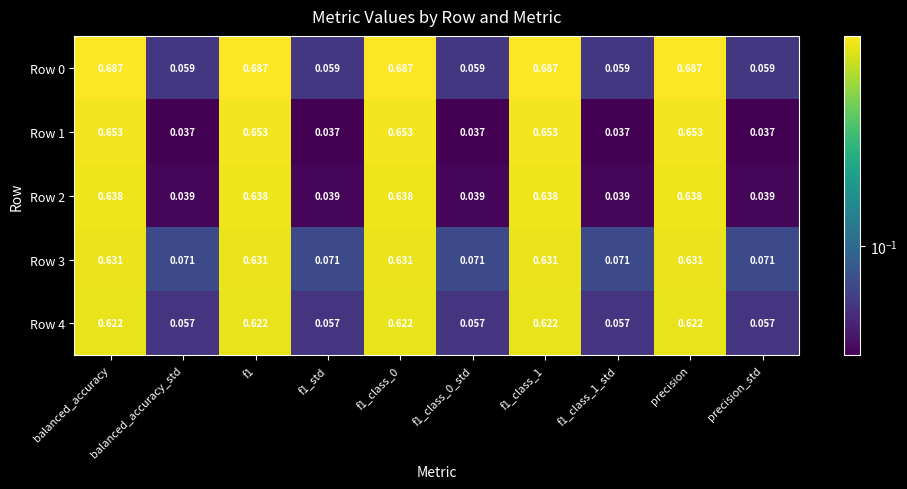

Reading right to left, transcribe all the data shown in this chart.

Row 0: precision_std=0.1	precision=0.7	f1_class_1_std=0.1	f1_class_1=0.7	f1_class_0_std=0.1	f1_class_0=0.7	f1_std=0.1	f1=0.7	balanced_accuracy_std=0.1	balanced_accuracy=0.7
Row 1: precision_std=0.0	precision=0.7	f1_class_1_std=0.0	f1_class_1=0.7	f1_class_0_std=0.0	f1_class_0=0.7	f1_std=0.0	f1=0.7	balanced_accuracy_std=0.0	balanced_accuracy=0.7
Row 2: precision_std=0.0	precision=0.6	f1_class_1_std=0.0	f1_class_1=0.6	f1_class_0_std=0.0	f1_class_0=0.6	f1_std=0.0	f1=0.6	balanced_accuracy_std=0.0	balanced_accuracy=0.6
Row 3: precision_std=0.1	precision=0.6	f1_class_1_std=0.1	f1_class_1=0.6	f1_class_0_std=0.1	f1_class_0=0.6	f1_std=0.1	f1=0.6	balanced_accuracy_std=0.1	balanced_accuracy=0.6
Row 4: precision_std=0.1	precision=0.6	f1_class_1_std=0.1	f1_class_1=0.6	f1_class_0_std=0.1	f1_class_0=0.6	f1_std=0.1	f1=0.6	balanced_accuracy_std=0.1	balanced_accuracy=0.6